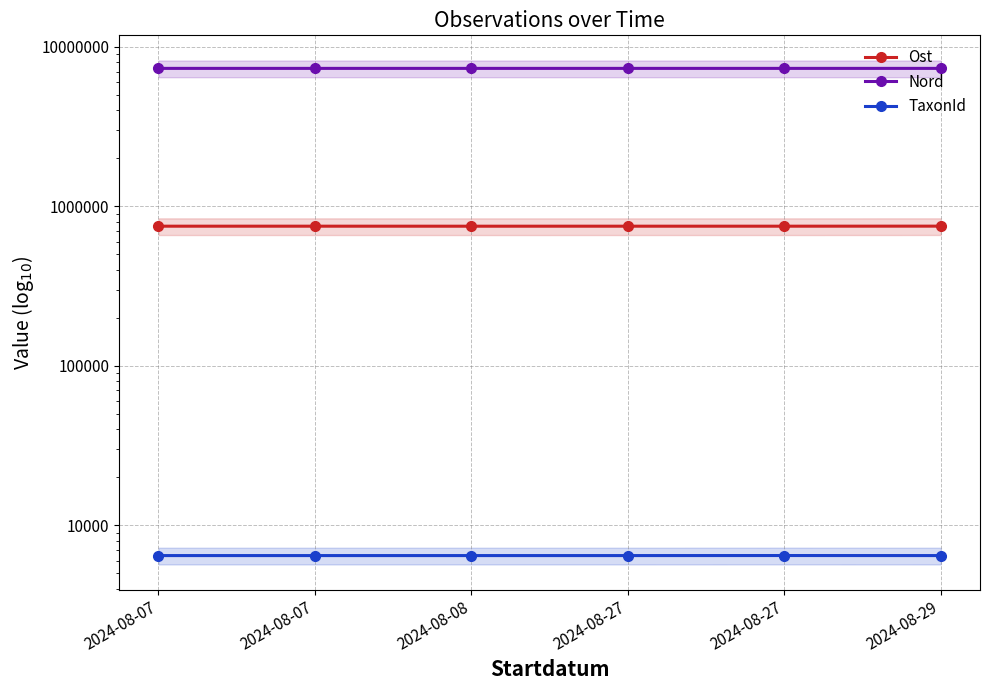

What is the approximate value of TaxonId at 2024-08-27?

6458